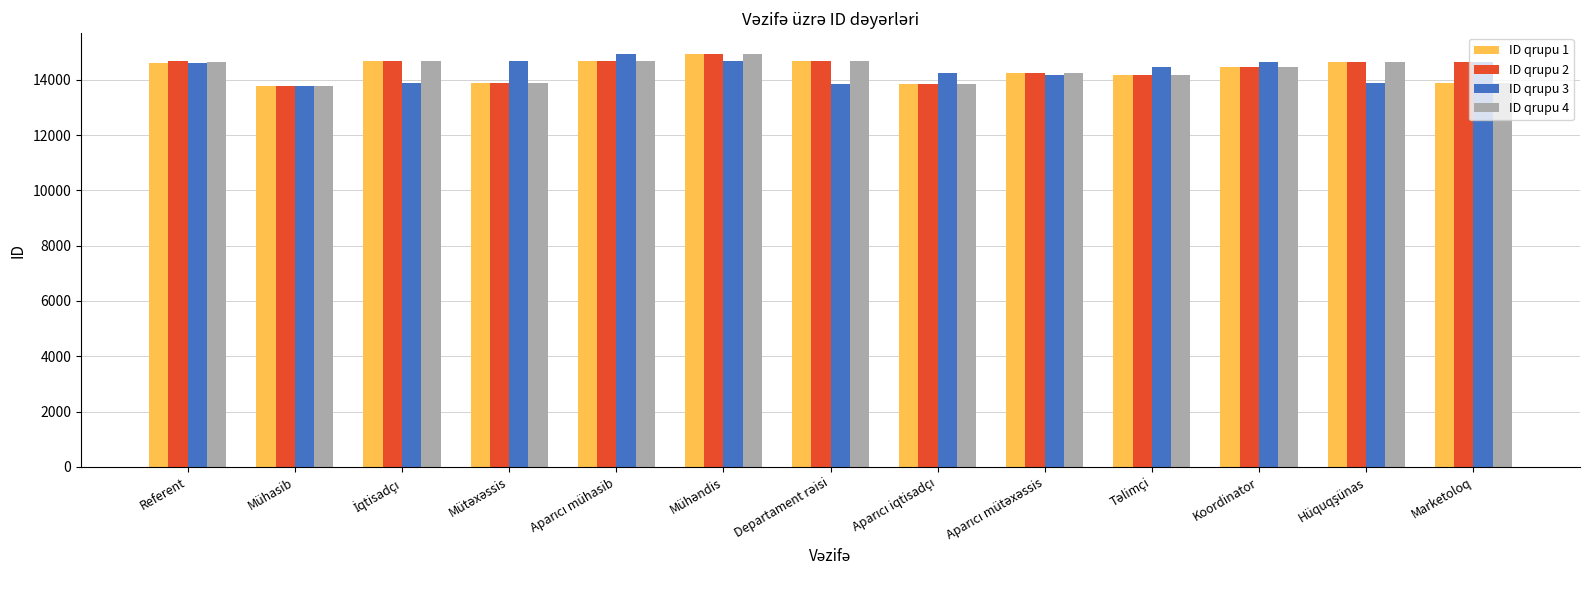

What is the average value of the ID qrupu 4 series?

14350